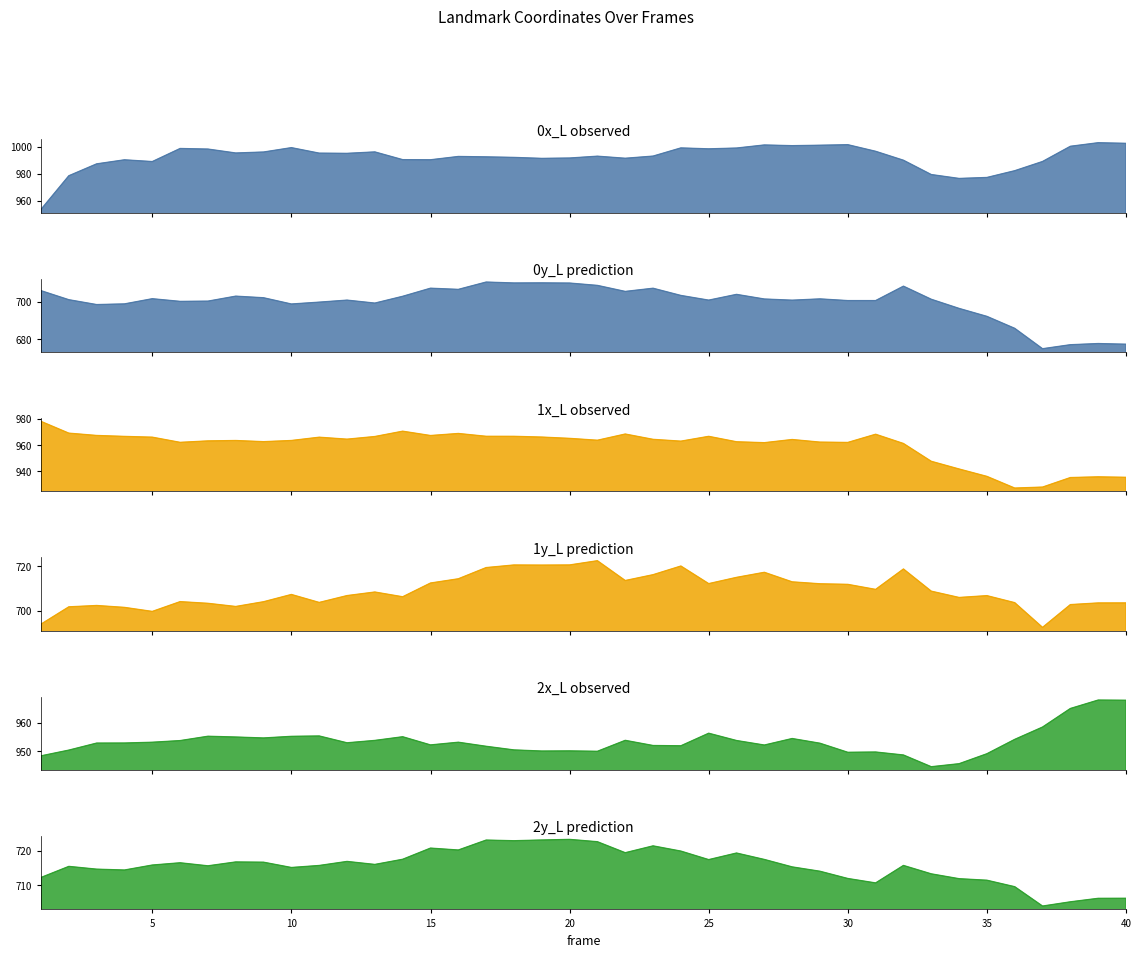

What is the value of the 0x_L point at the 1st from the left?

953.5